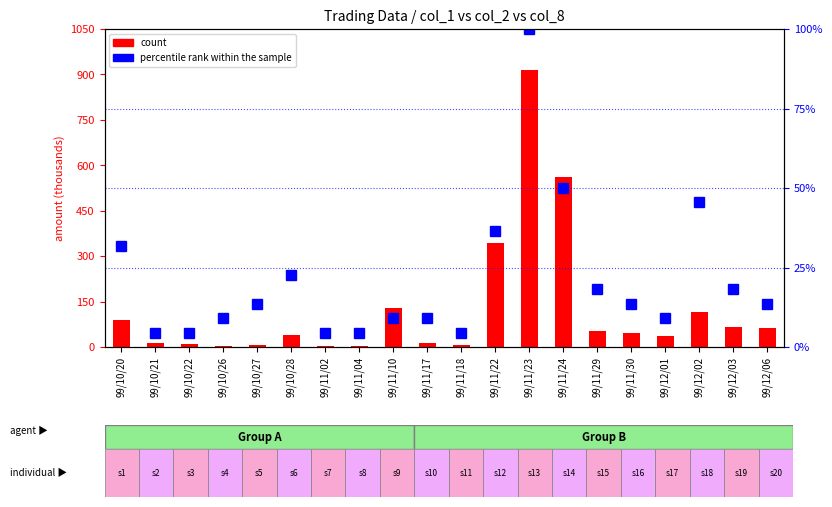

At how many categories does at least one series exceed 429?

2